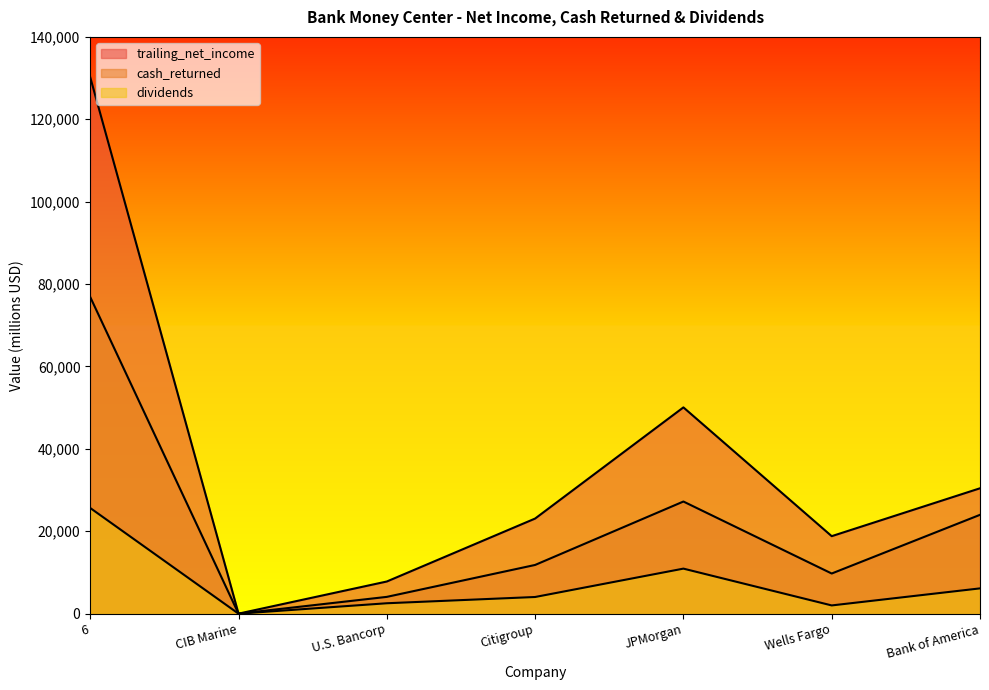

How many lines are shown in the chart?

3